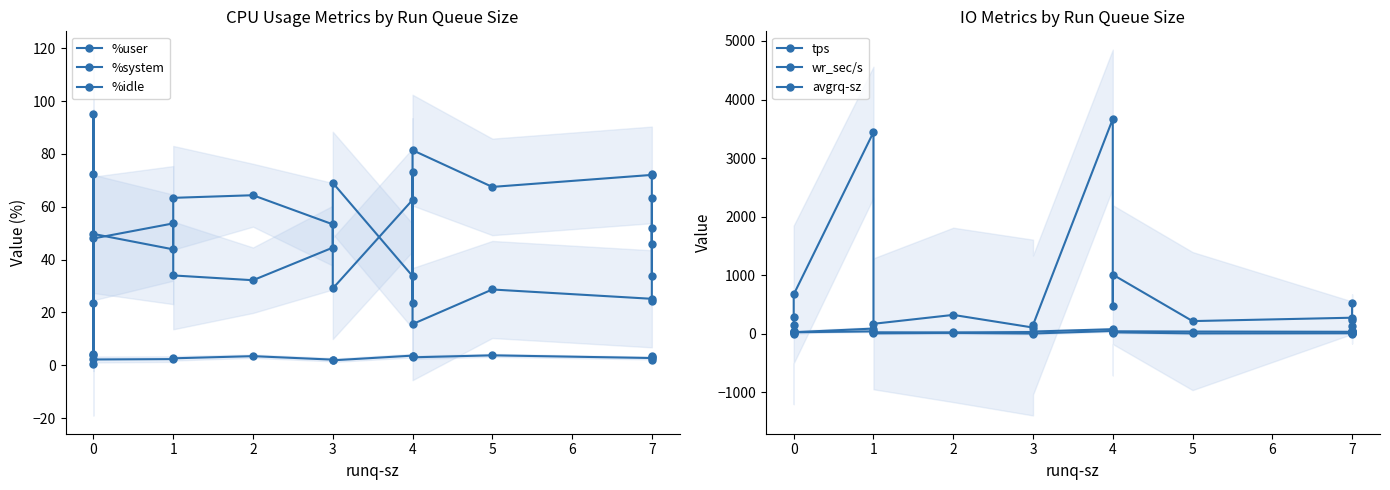

True or false: %system and wr_sec/s cross at least once.

False